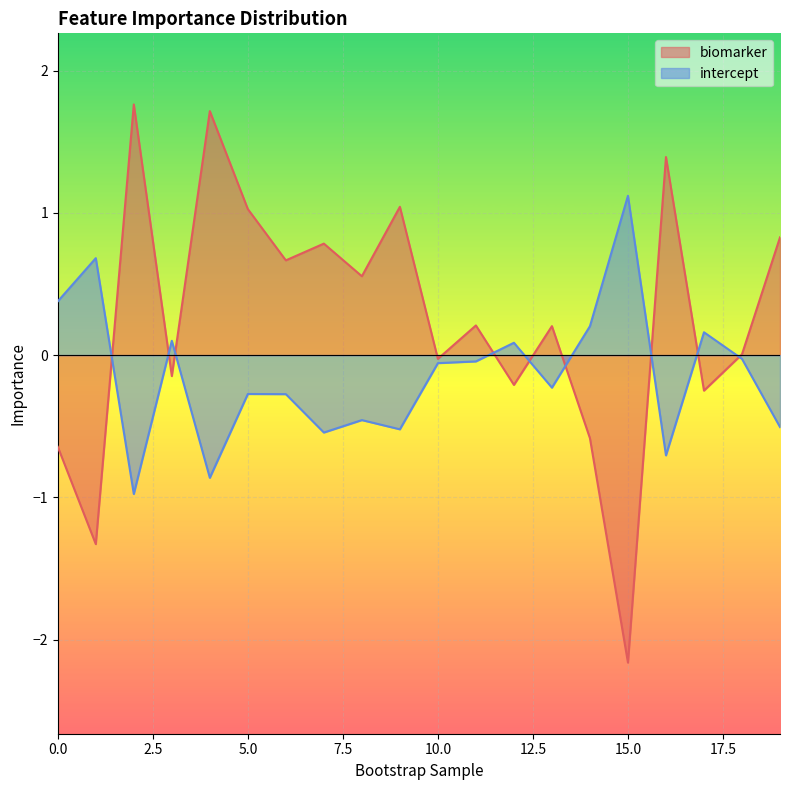

What is the value of the biomarker point at the 9th from the left?

0.6